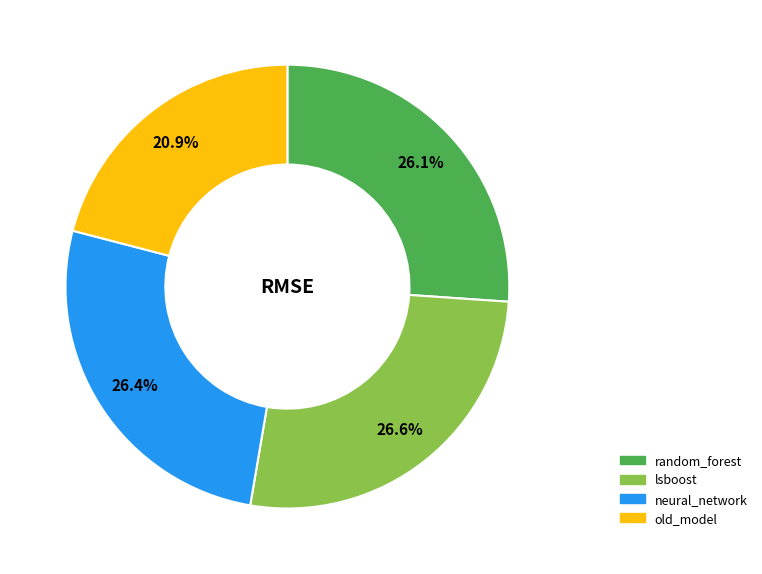

Which category has the smallest portion of the pie?

old_model